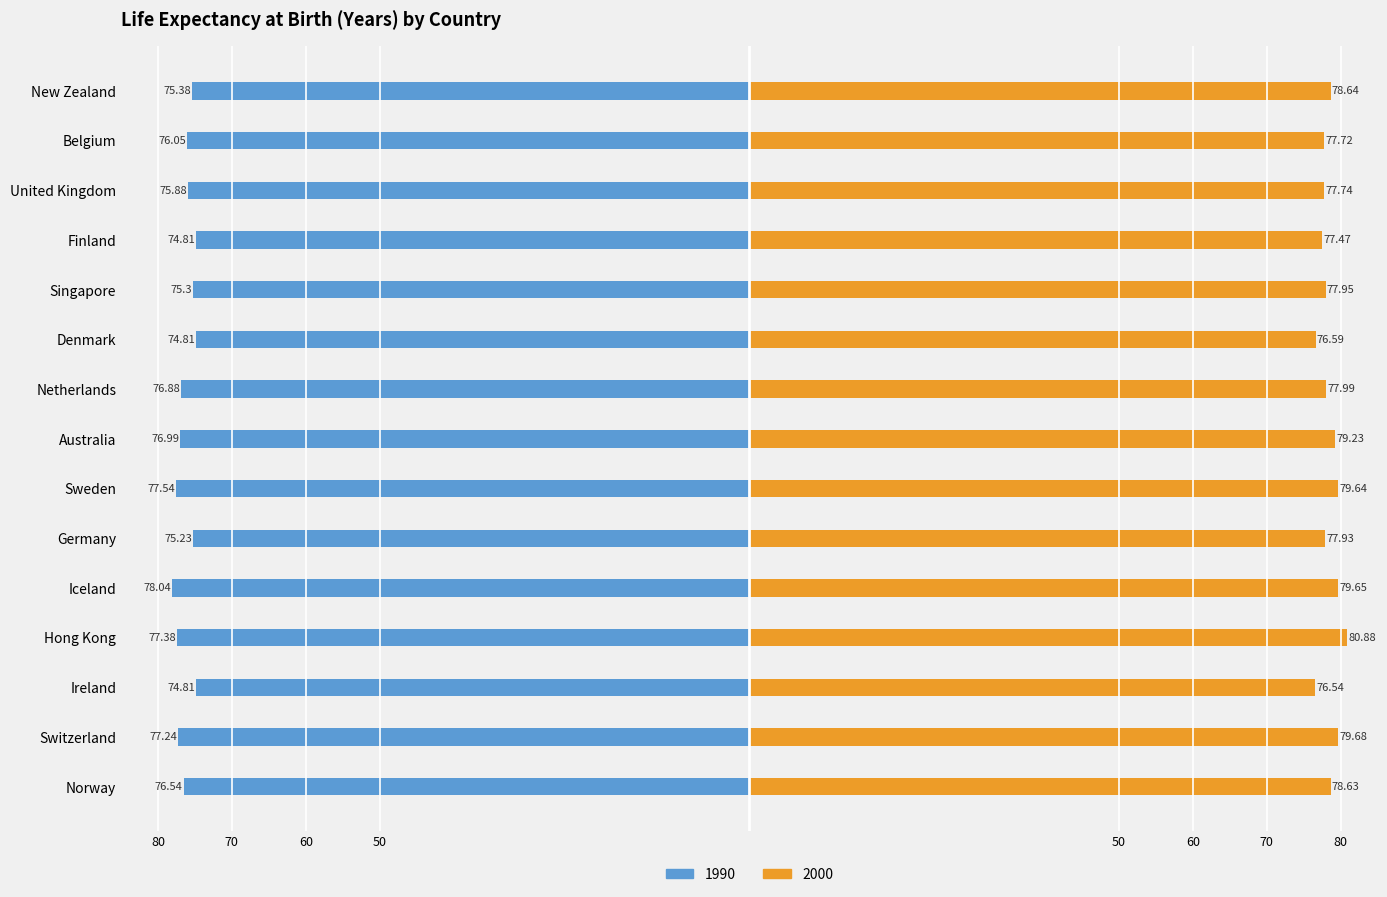

Rank the series by their average value, from highest to lowest.

2000, 1990